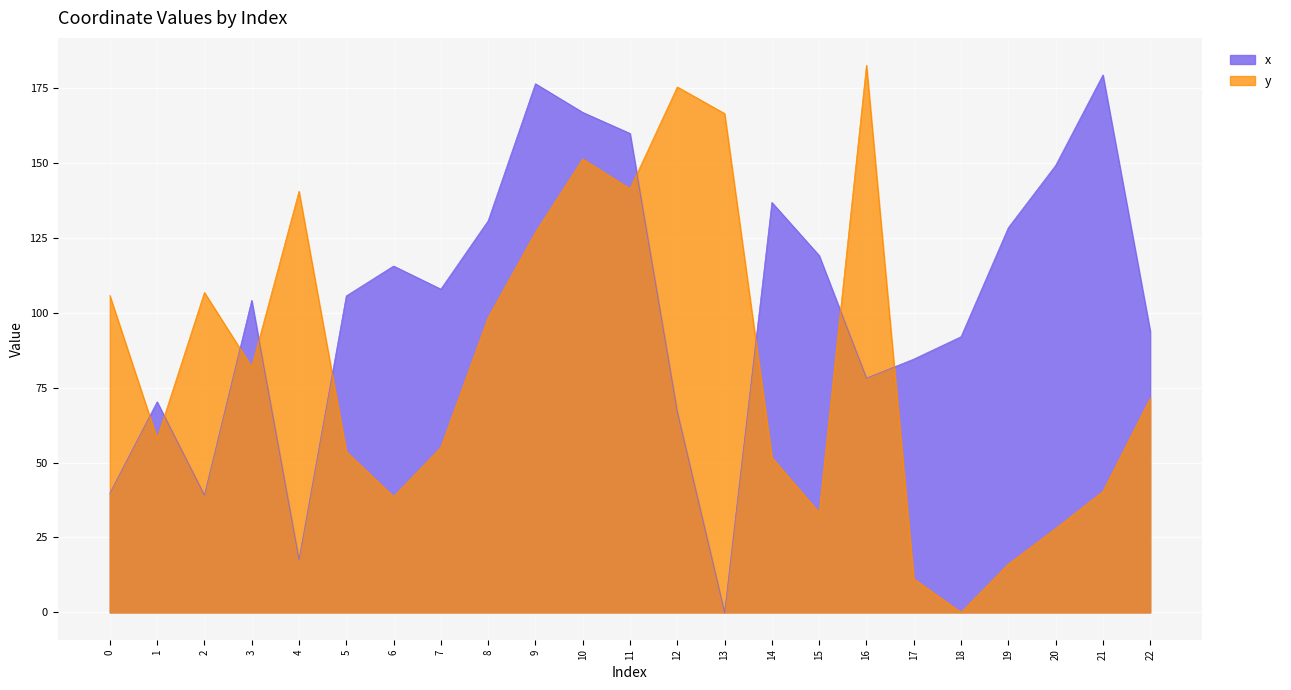

At which label does y reach its peak?

16